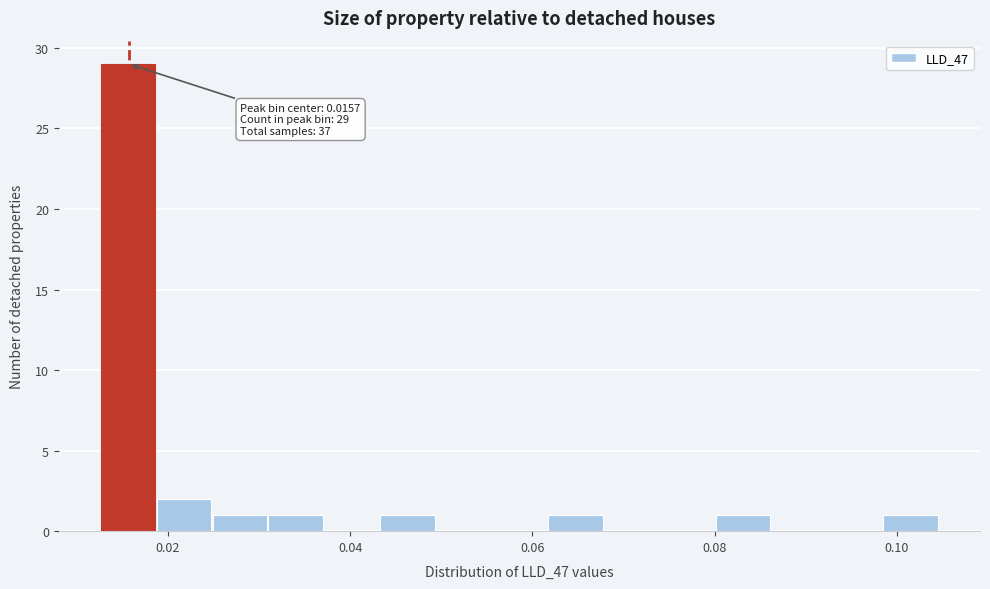

Read against the x-axis, roughly where is the centre of the tallest bar?

0.016